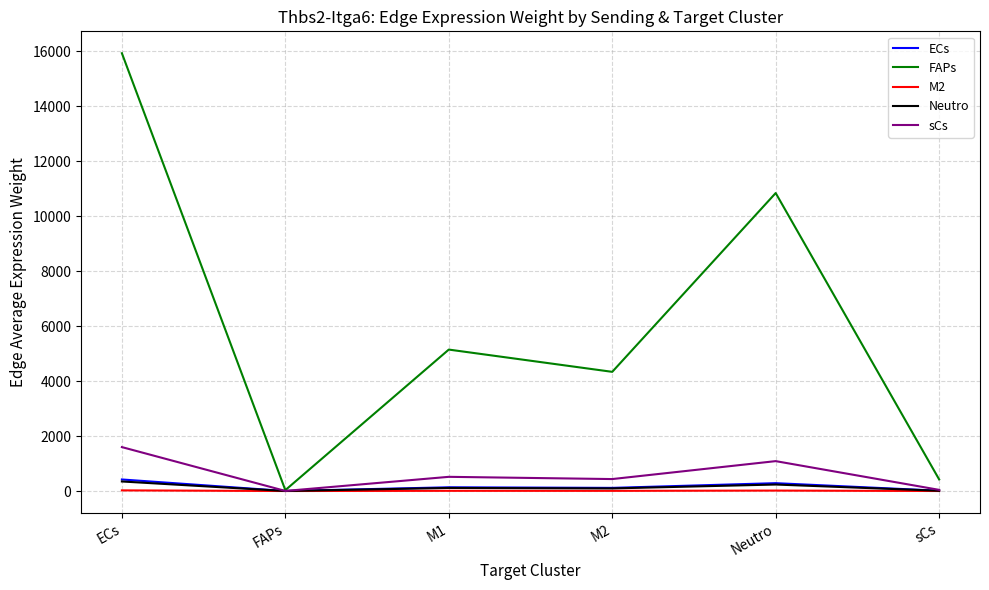

What is the spread (max minus min) of values at Neutro?

10823.5